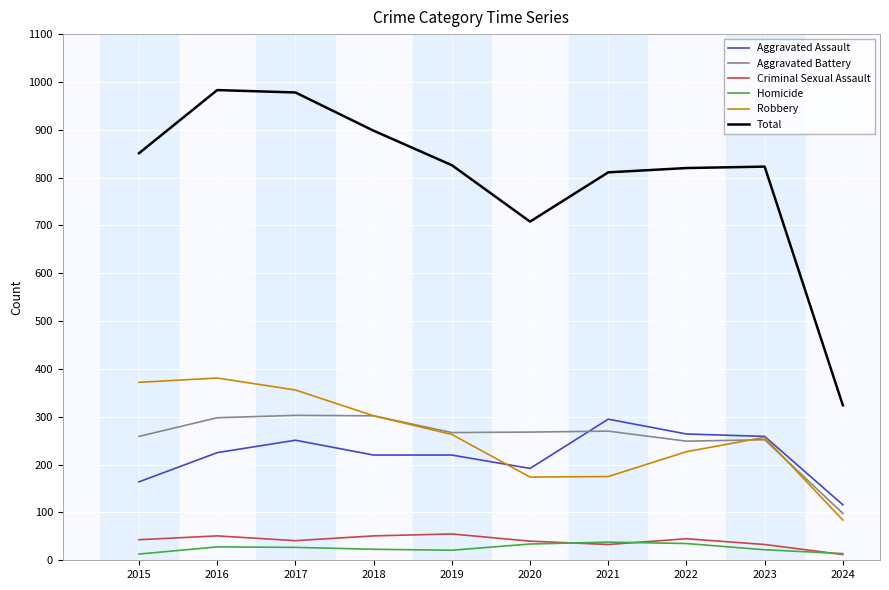

Which series changed the most between 2023 and 2024?

Total